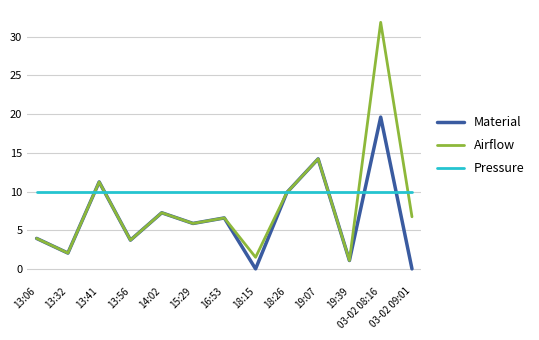

What position from the right is 13:41?

11